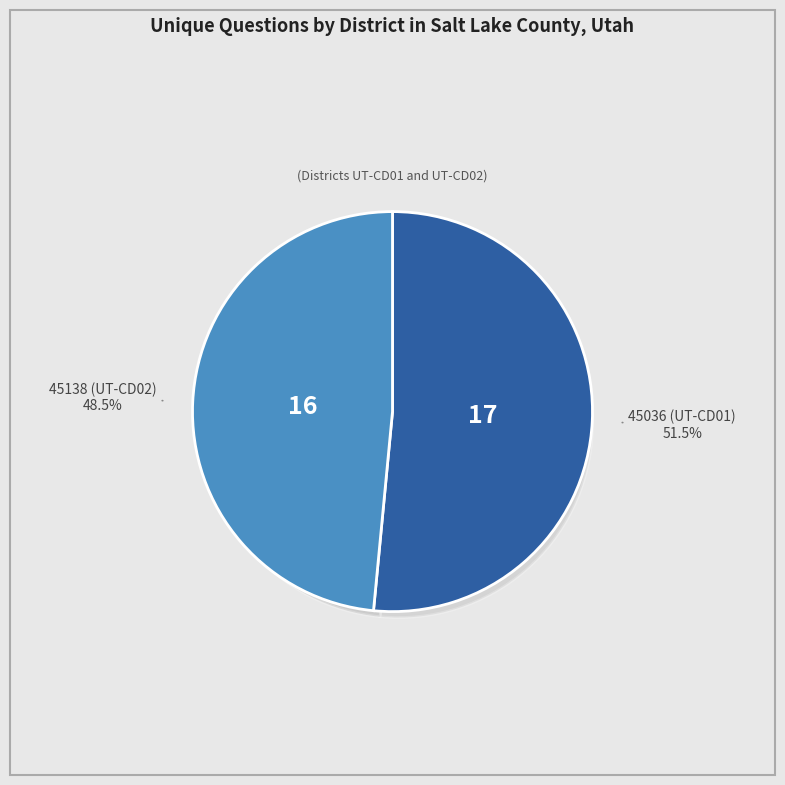

Combined, what portion of the pie is 45138 (UT-CD02) and 45036 (UT-CD01)?

100.0%